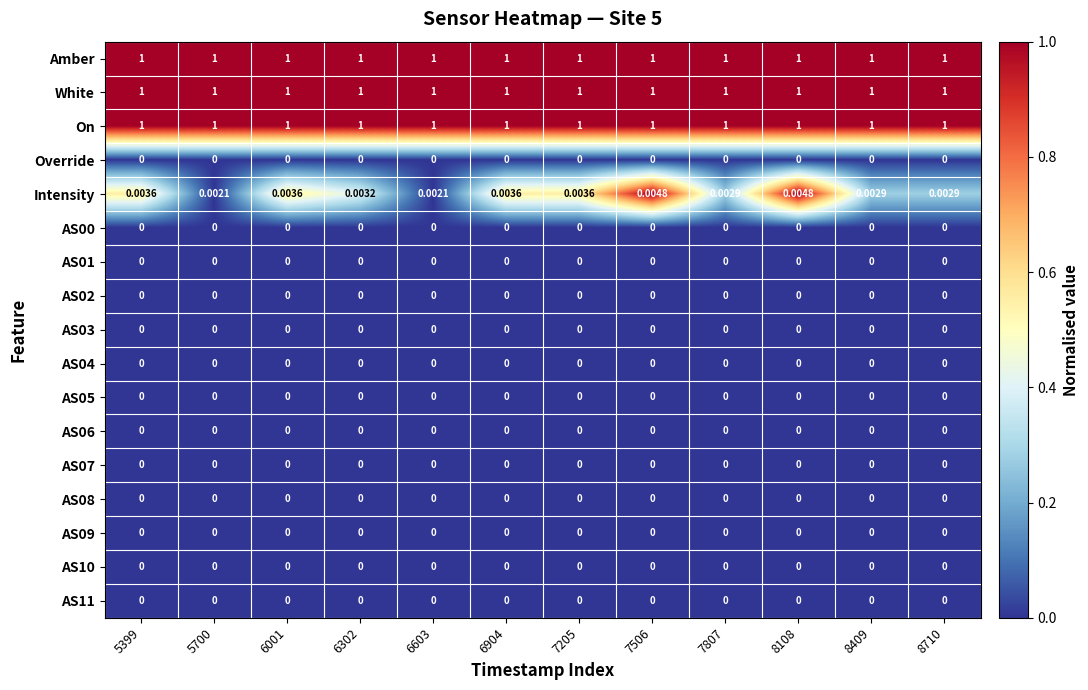

Which series has the largest range (max minus min)?

Intensity